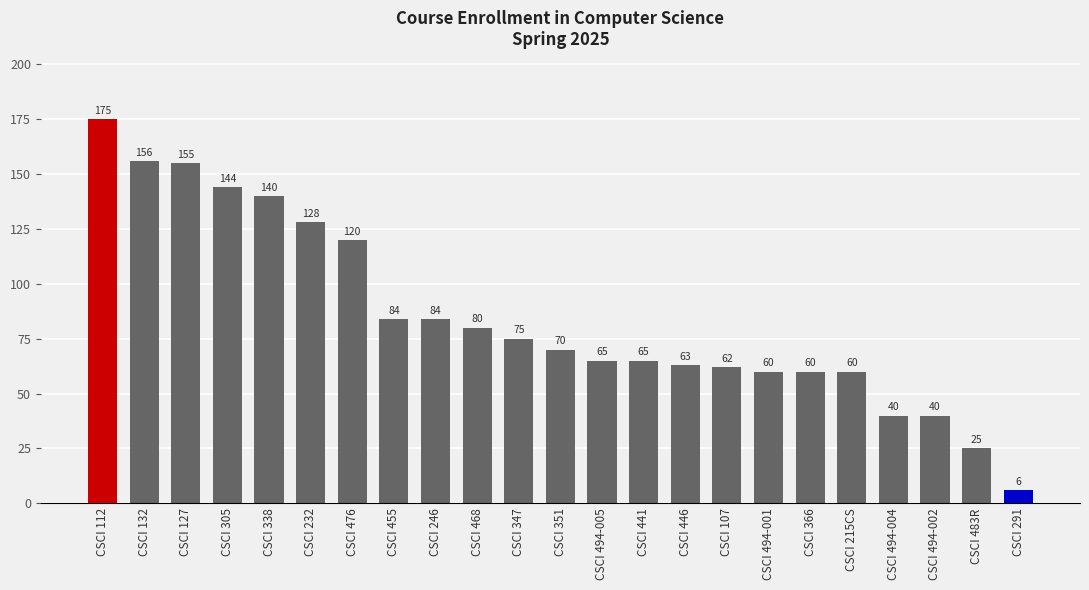

True or false: the data shows 274 at CSCI 132.

False